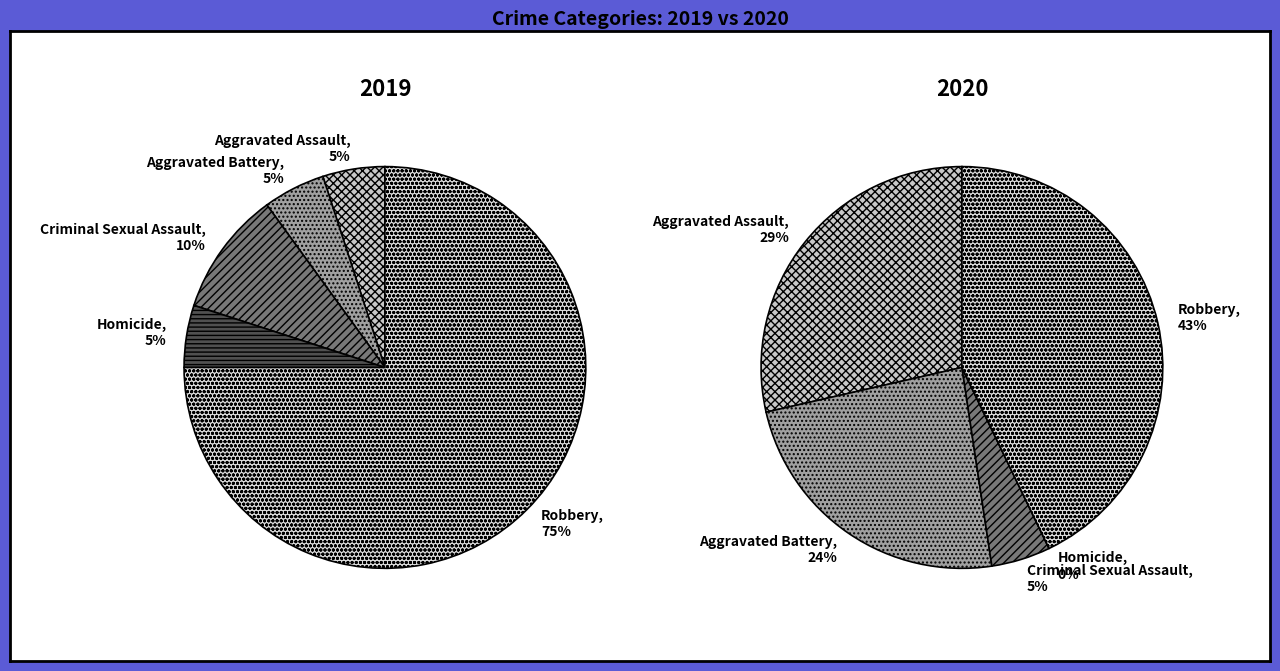

Is it true that 2 is 10% of the pie?

True